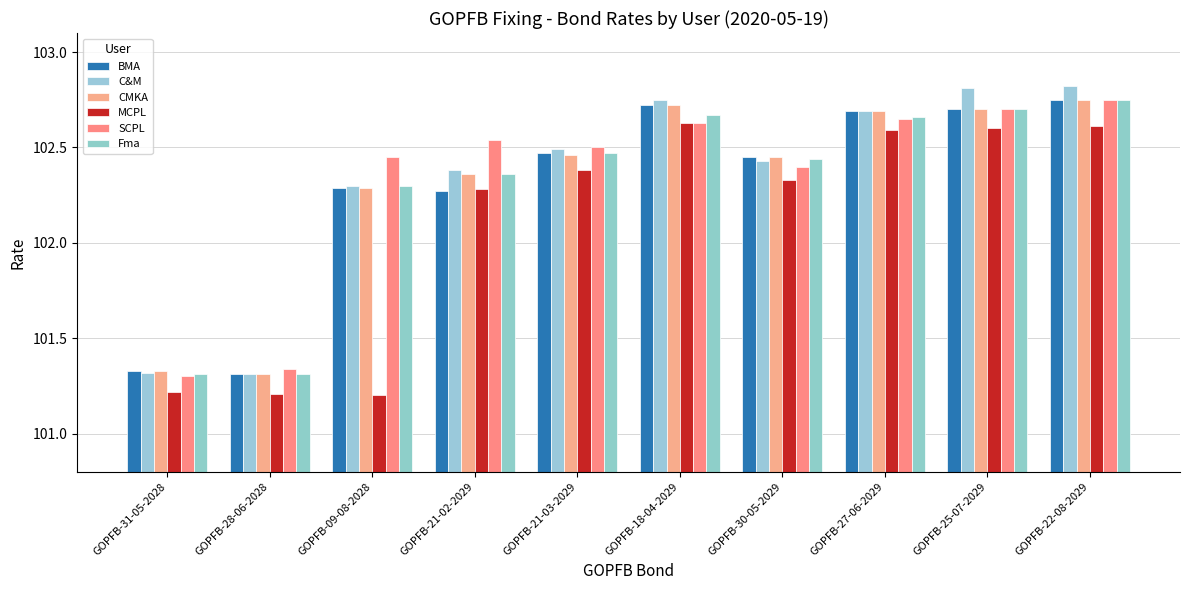

Which series changed the most between GOPFB-28-06-2028 and GOPFB-09-08-2028?

SCPL